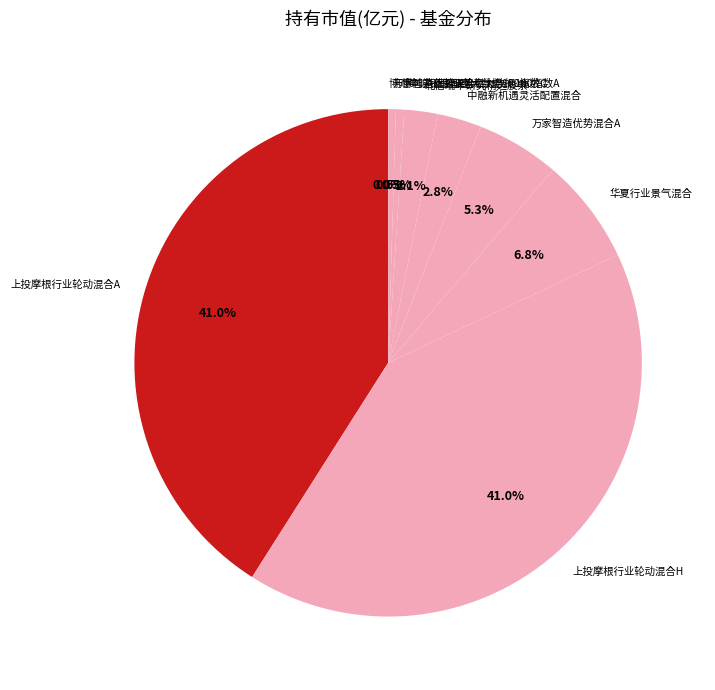

Does 北信瑞丰研究精选股票 account for over 50% of the chart?

No